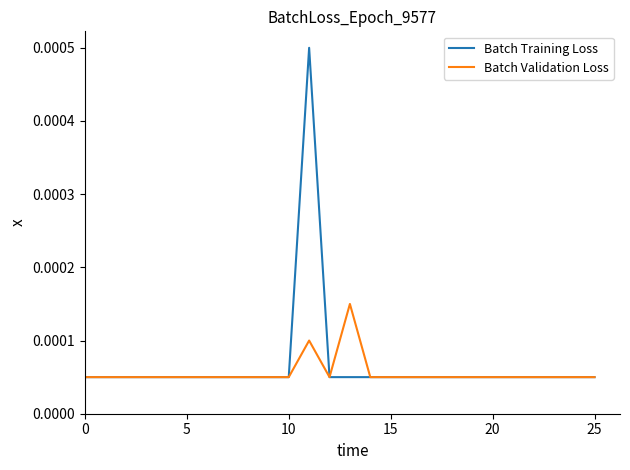

List the series in order of their peak value, highest first.

Batch Training Loss, Batch Validation Loss